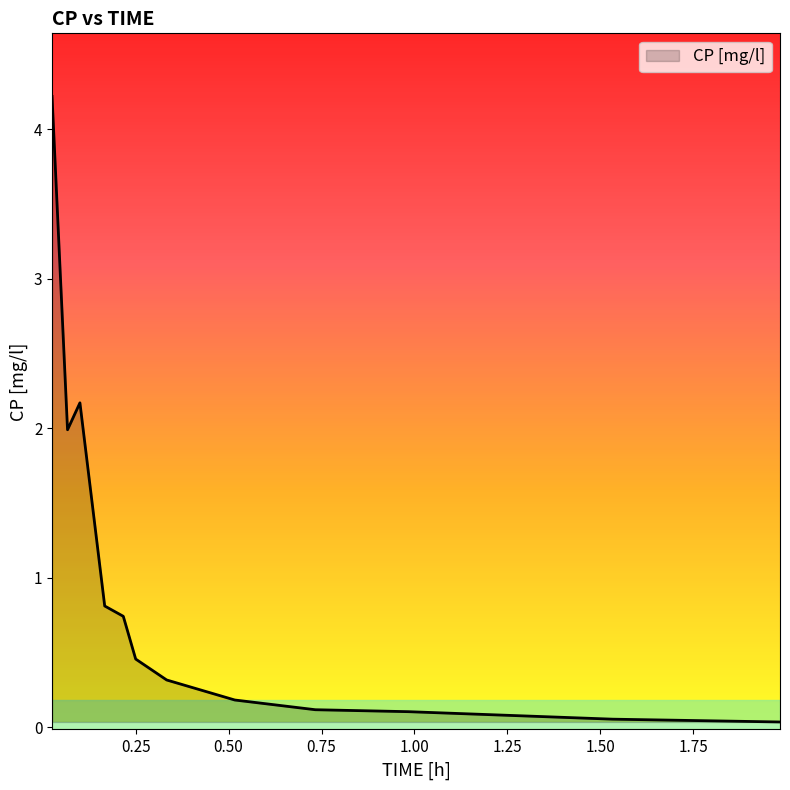

What is the maximum value shown in the chart?

4.2